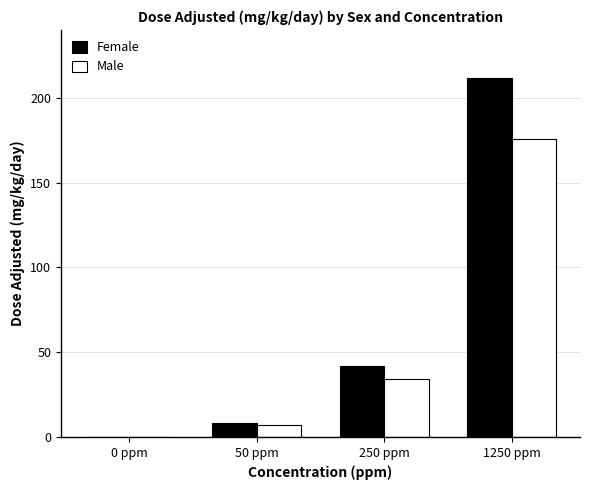

How many groups of bars are there?

4